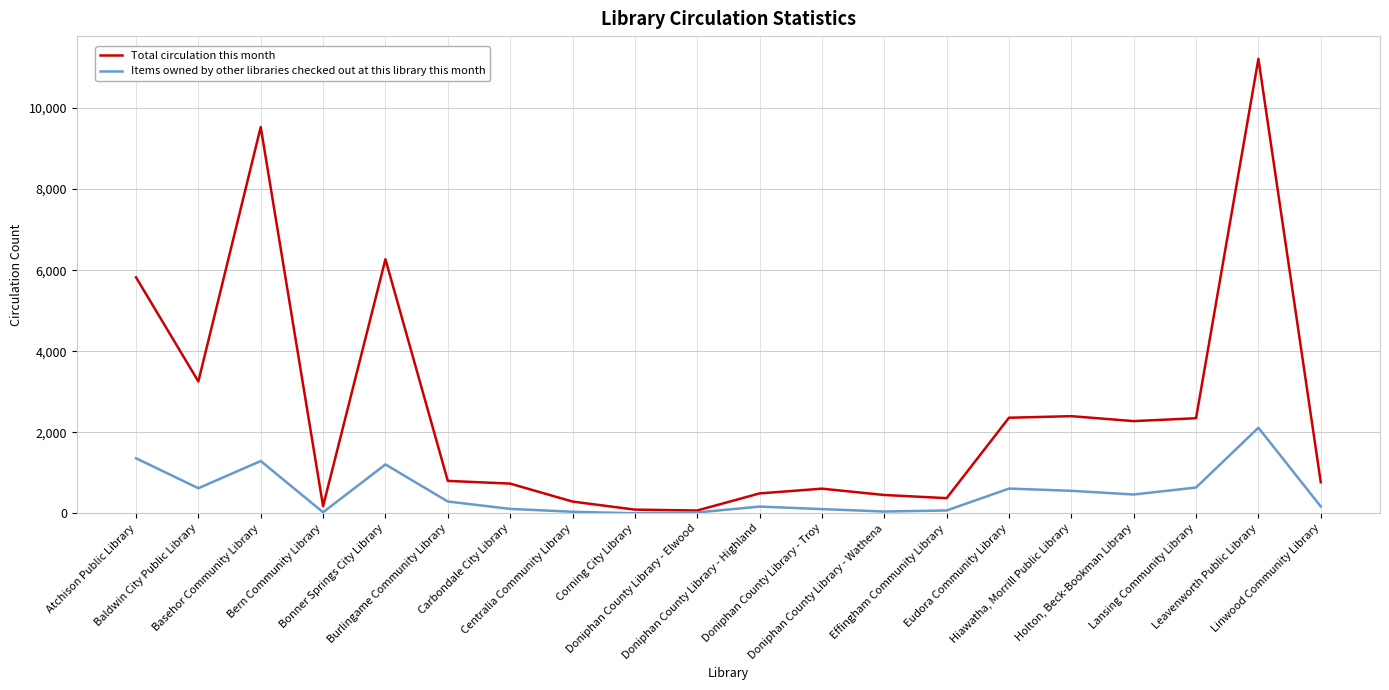

Is it true that Total circulation this month equals 374 at Effingham Community Library?

True